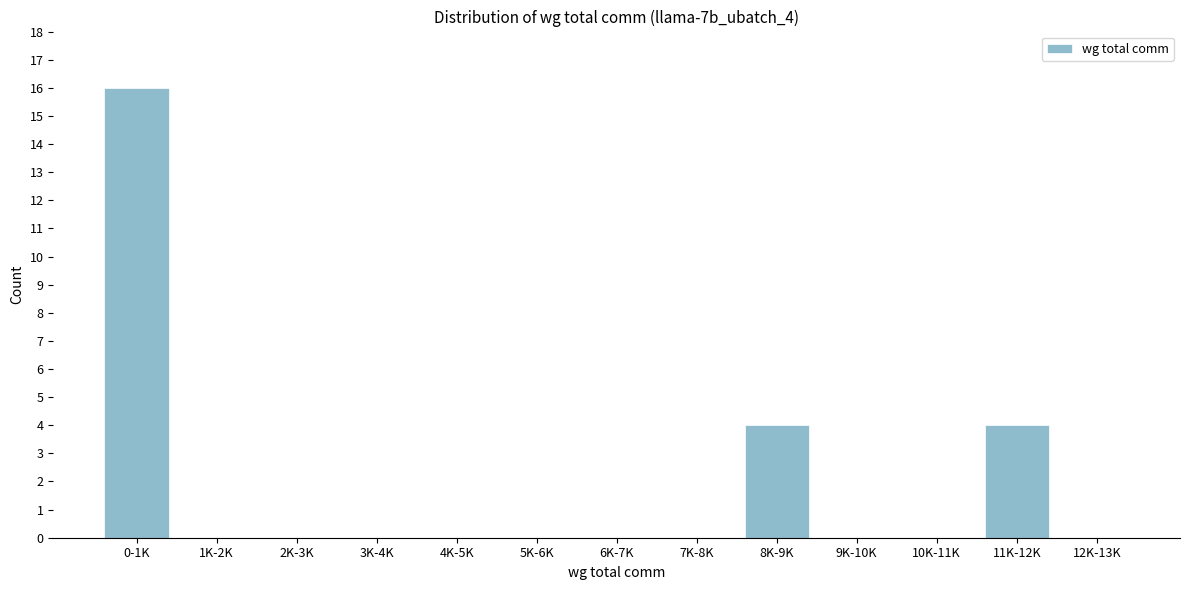

Reading left to right, list all the values displayed in this chart.

0-1K=16	1K-2K=0	2K-3K=0	3K-4K=0	4K-5K=0	5K-6K=0	6K-7K=0	7K-8K=0	8K-9K=4	9K-10K=0	10K-11K=0	11K-12K=4	12K-13K=0